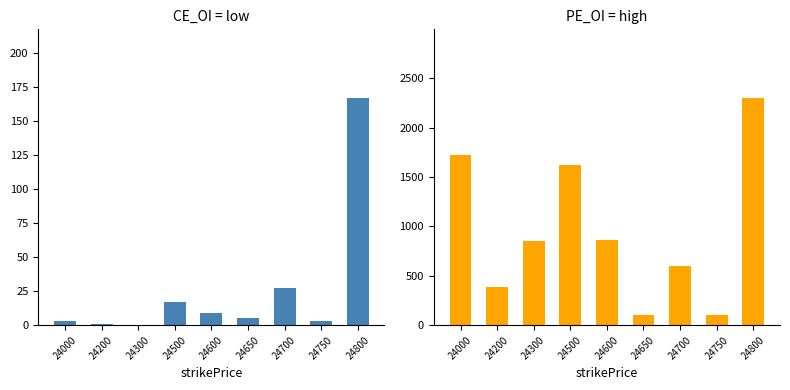

What is the total value across all series at 24800?

2470